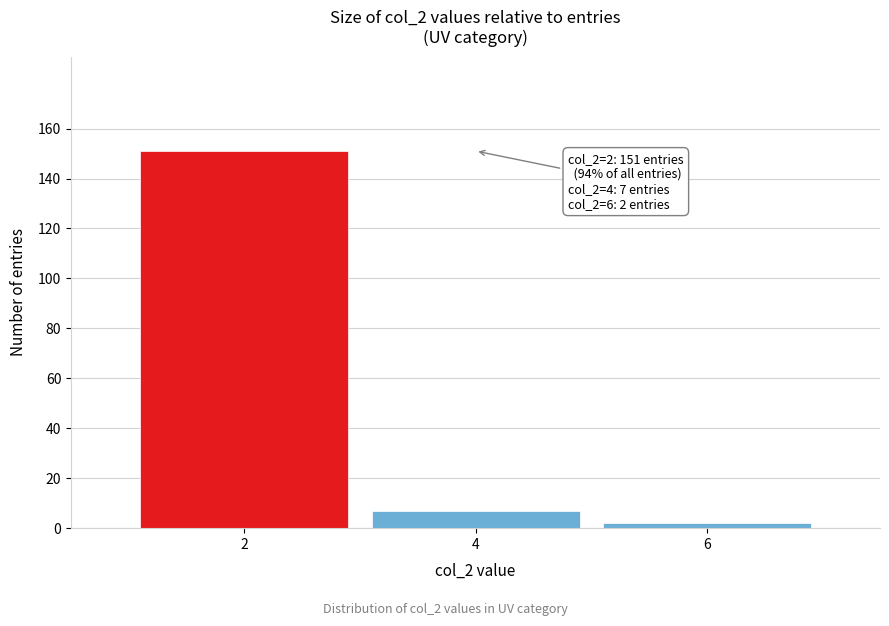

Reading left to right, transcribe all the data shown in this chart.

151	7	2